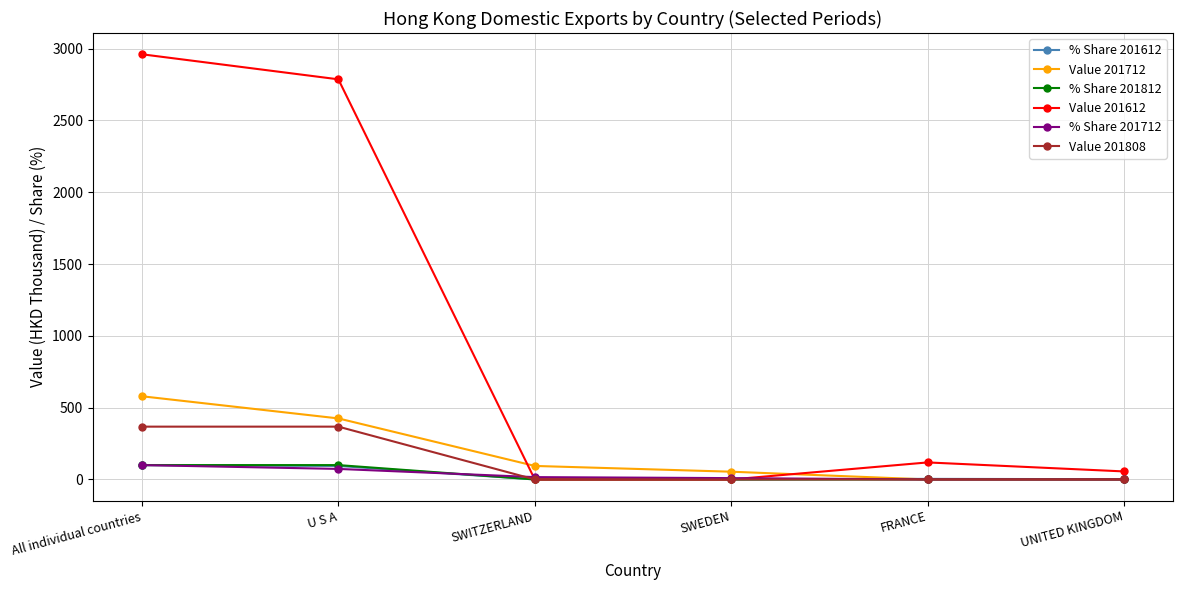

What position from the right is SWEDEN?

3